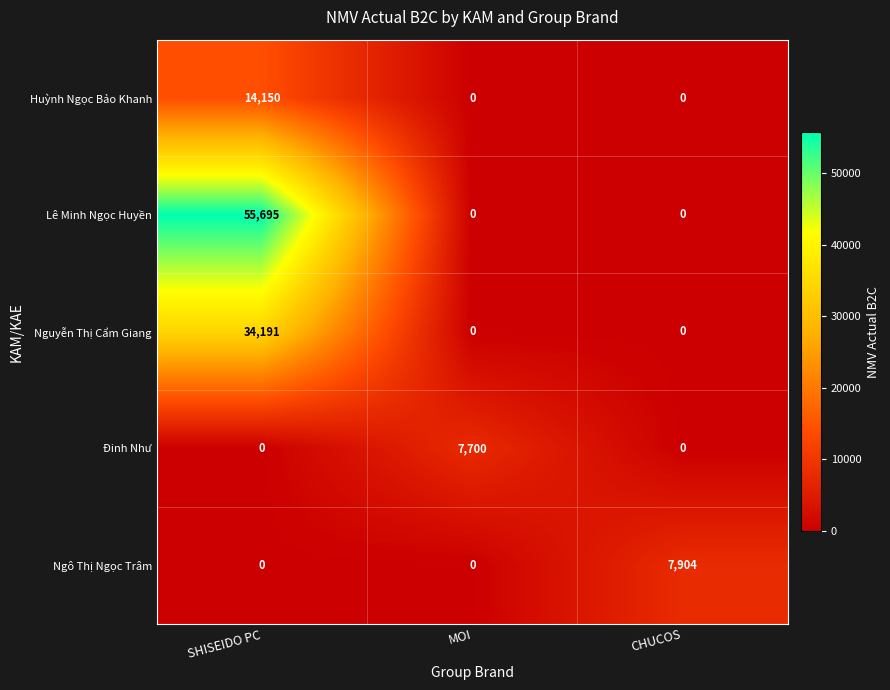

Reading left to right, list all the values displayed in this chart.

Huỳnh Ngọc Bảo Khanh: 14150	0	0
Lê Minh Ngọc Huyền: 55695	0	0
Nguyễn Thị Cẩm Giang: 34191	0	0
Đinh Như: 0	7700	0
Ngô Thị Ngọc Trâm: 0	0	7904